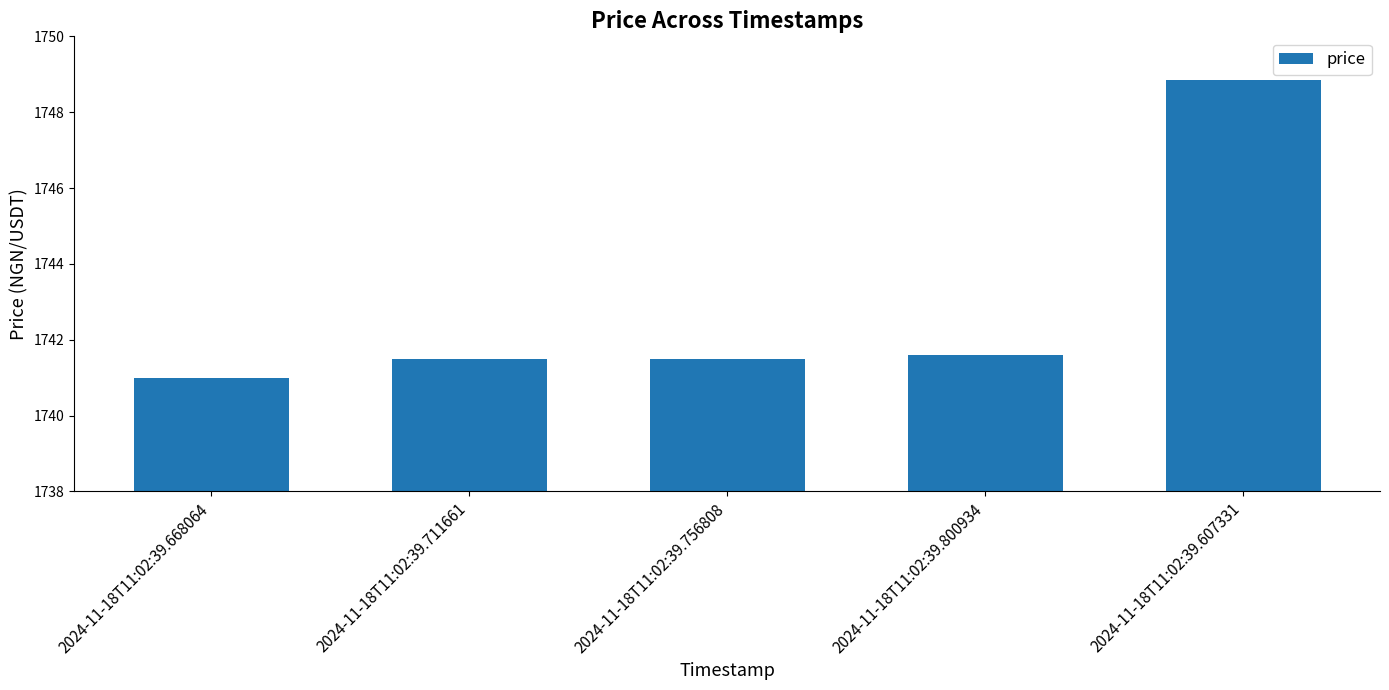

True or false: the data shows 2276.1 at 2024-11-18T11:02:39.711661.

False